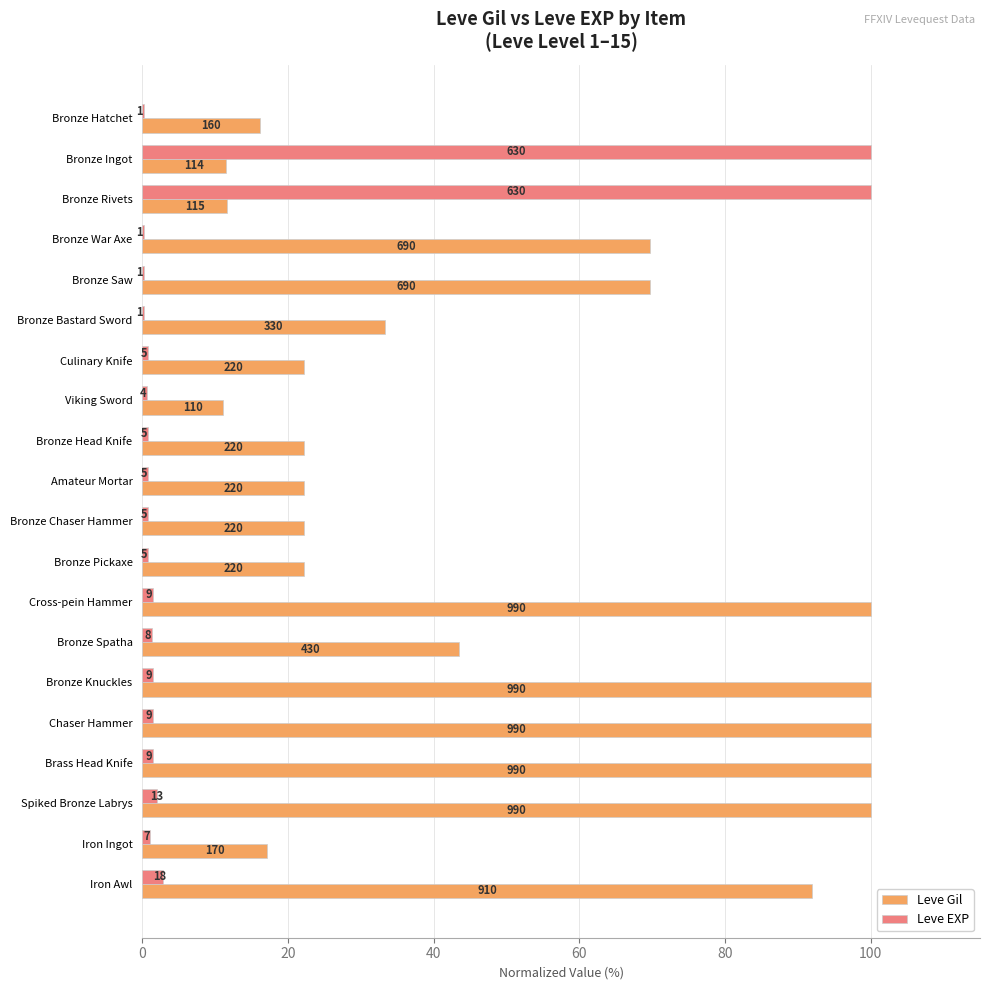

What position from the left is Bronze Bastard Sword?

6